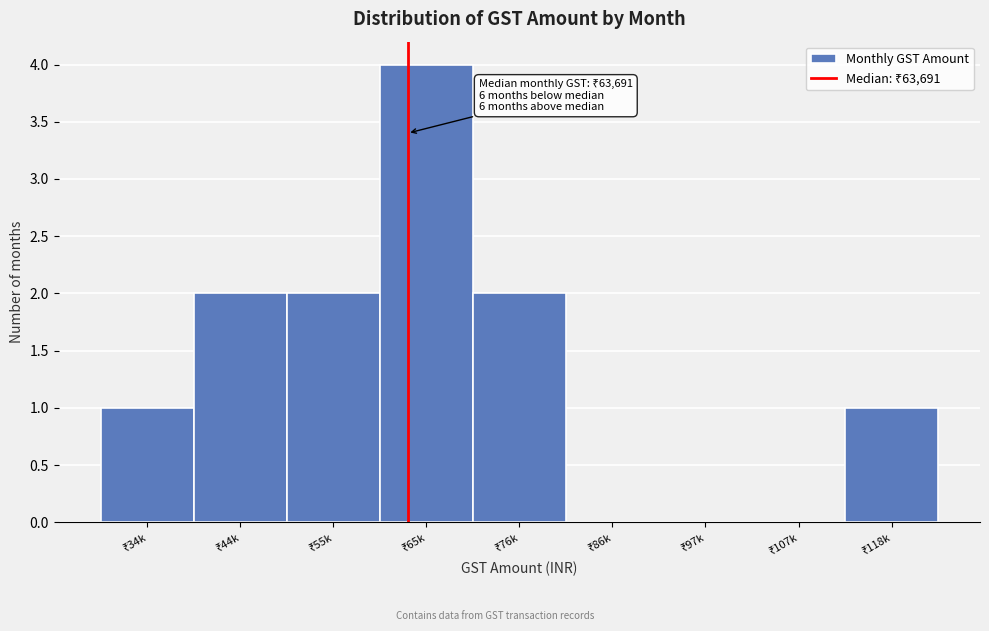

What is the sum of all values?

12